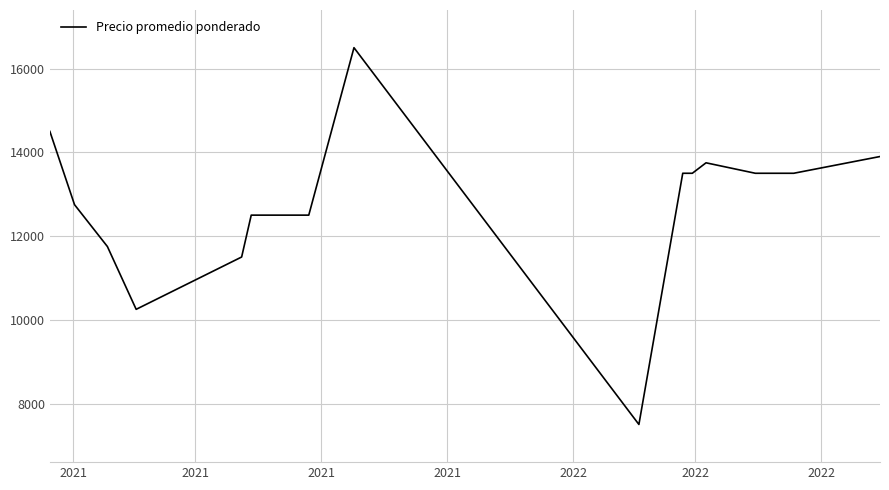

What is the smallest value displayed?

7500